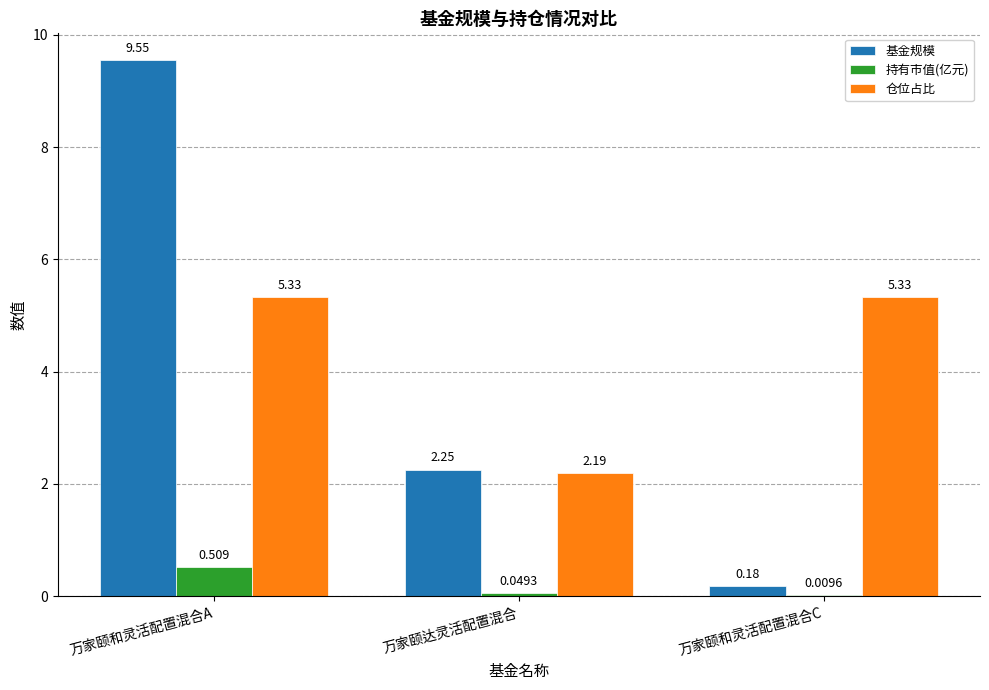

At which category does the chart reach its peak across all series?

万家颐和灵活配置混合A